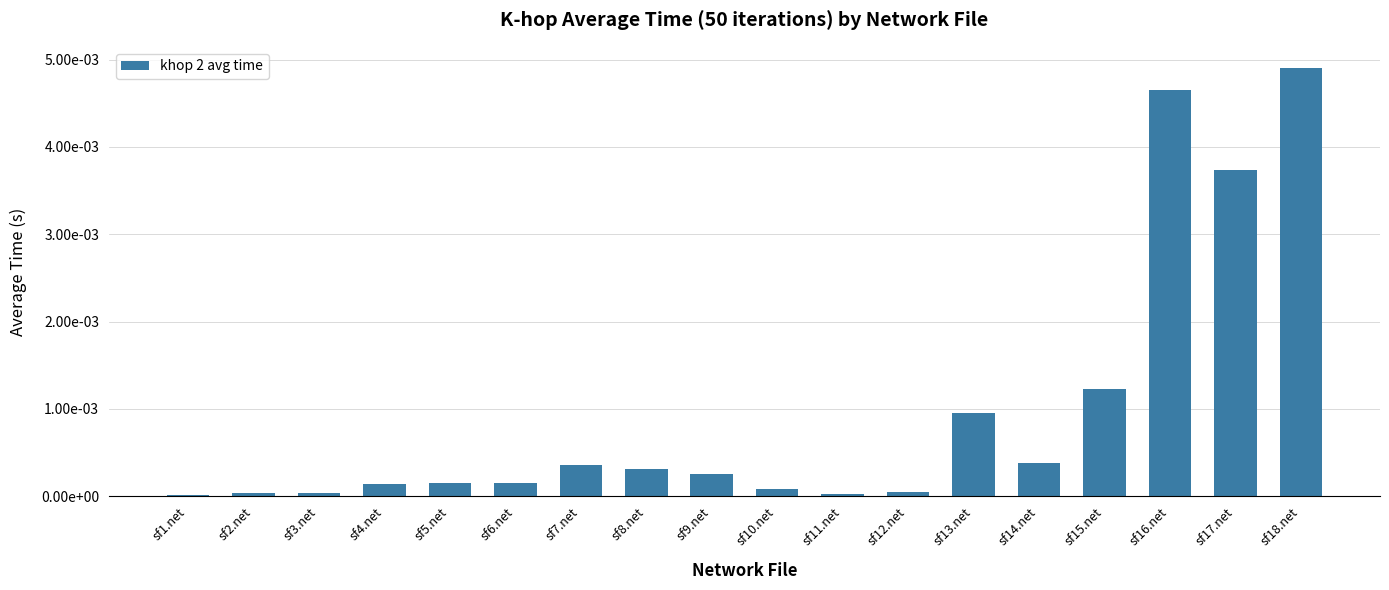

Which has a higher value, sf11.net or sf10.net?

sf10.net